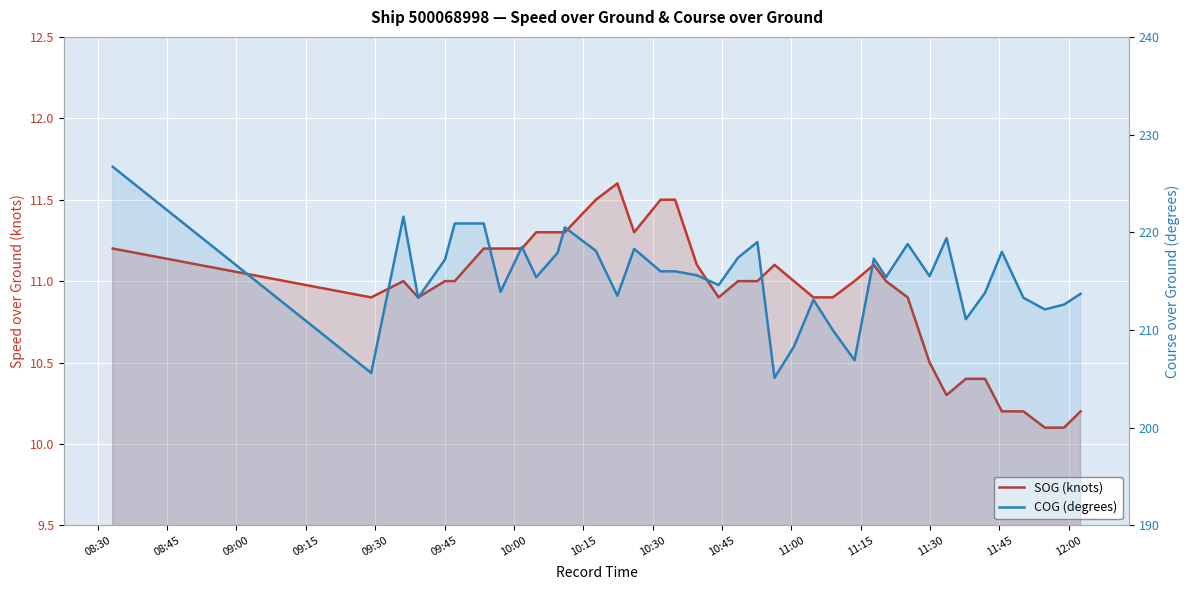

How many values in the SOG (knots) series are below 11?

15